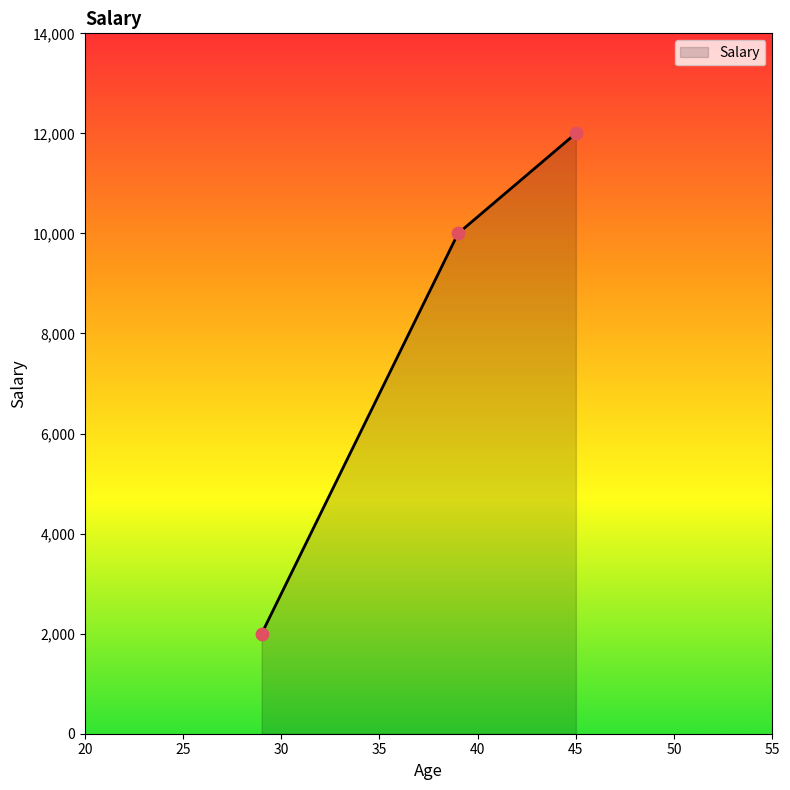

What is the sum of all values?

24000